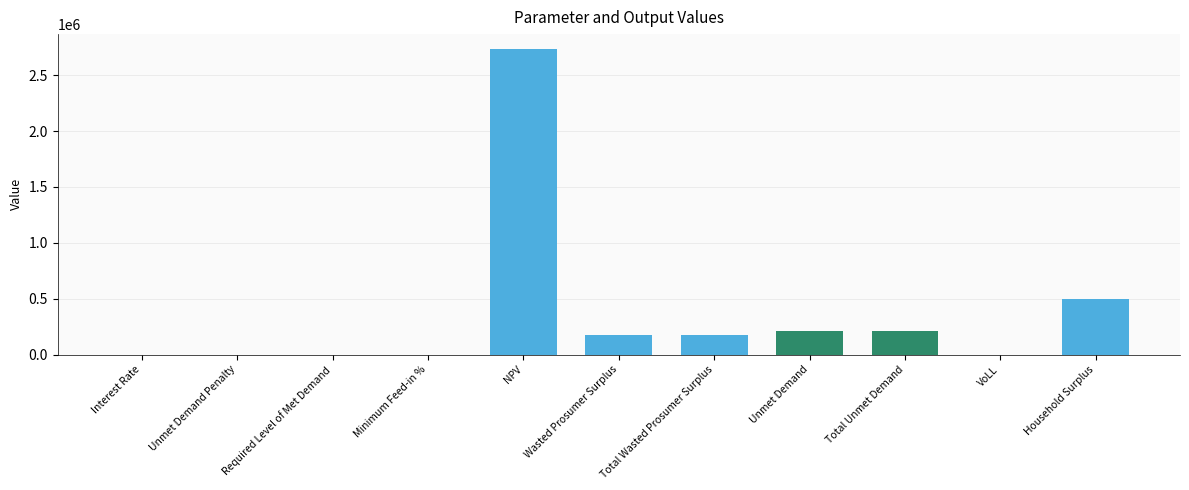

At which label is the value closest to 1365526?

Household Surplus